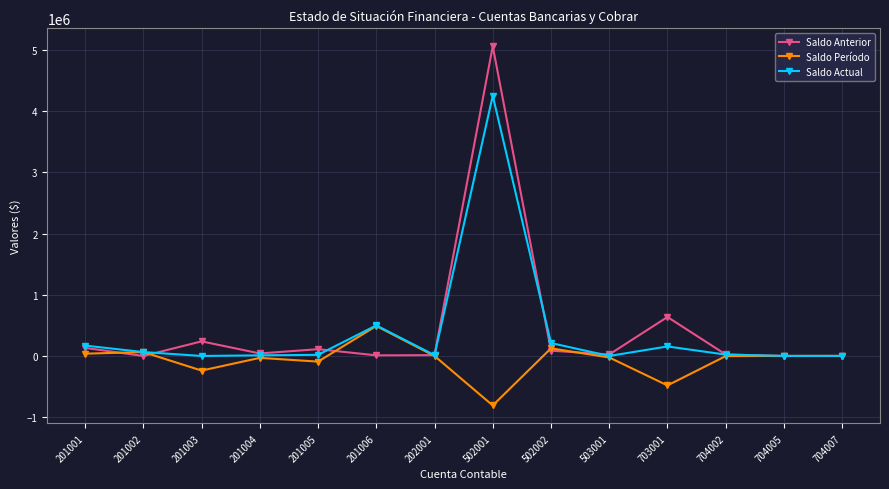

What is the minimum value shown in the chart?

-808874.7